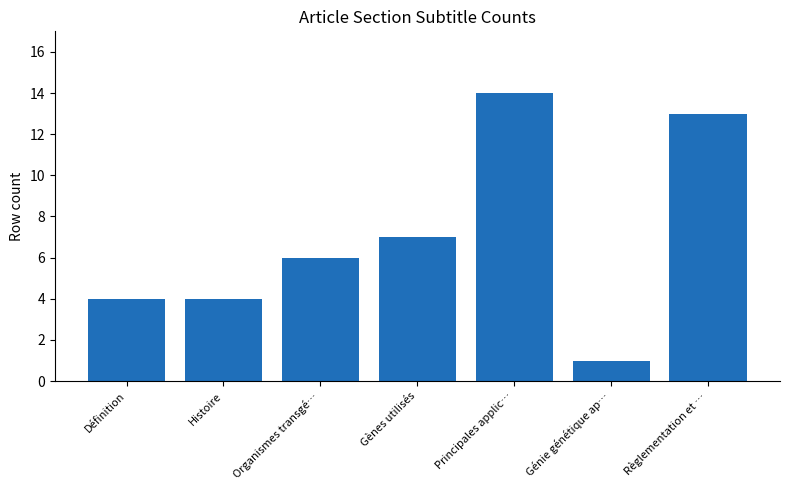

What is the average value?

7